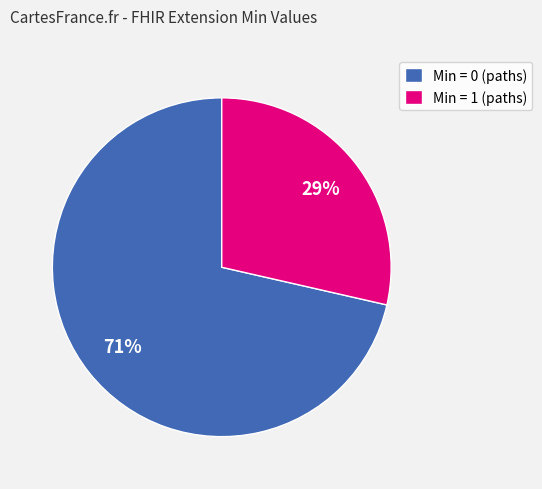

How many slices are in this pie chart?

2